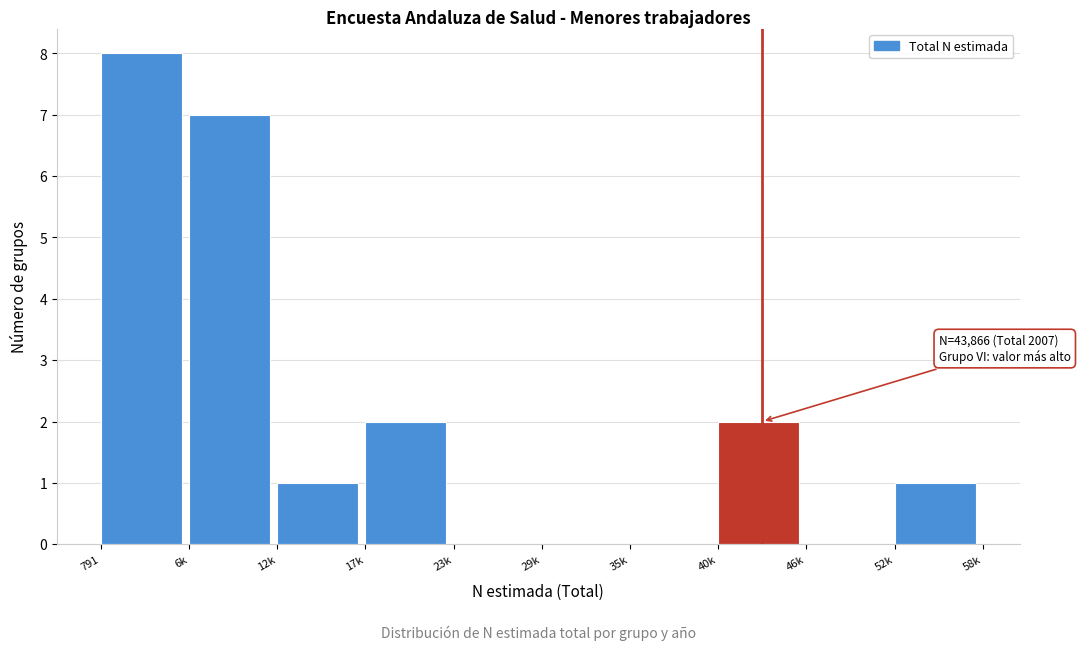

Reading right to left, extract all data points from this chart.

52k=1	46k=0	40k=2	35k=0	29k=0	23k=0	17k=2	12k=1	6k=7	791=8